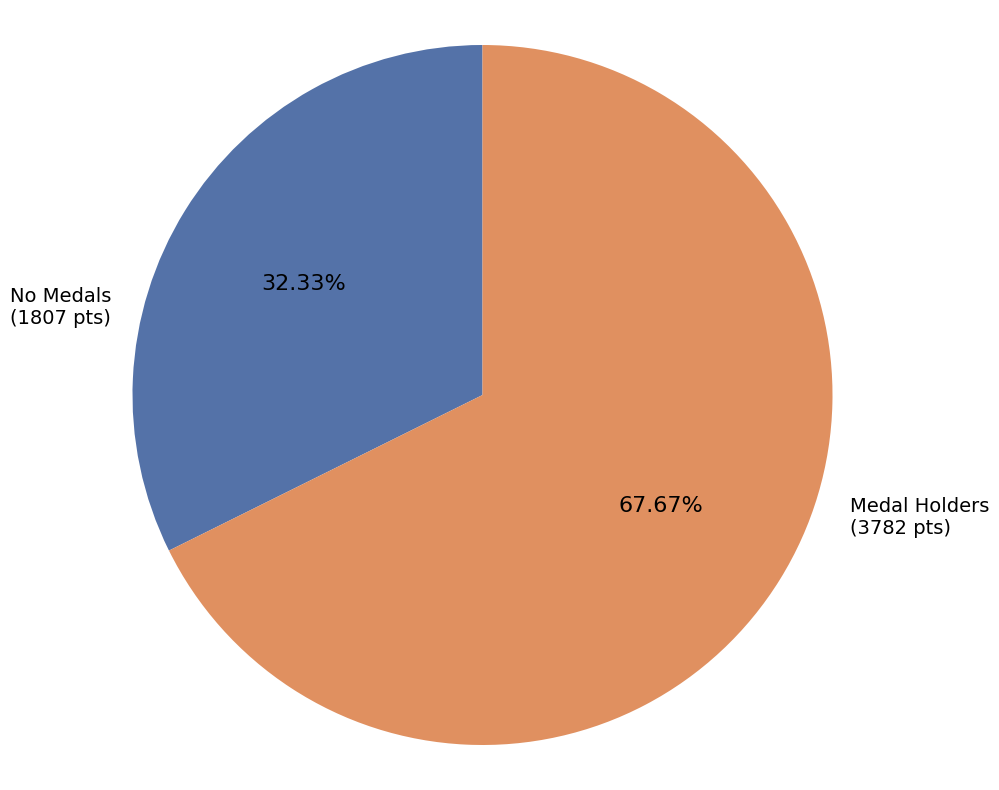

Is there any slice that represents more than half of the pie?

Yes